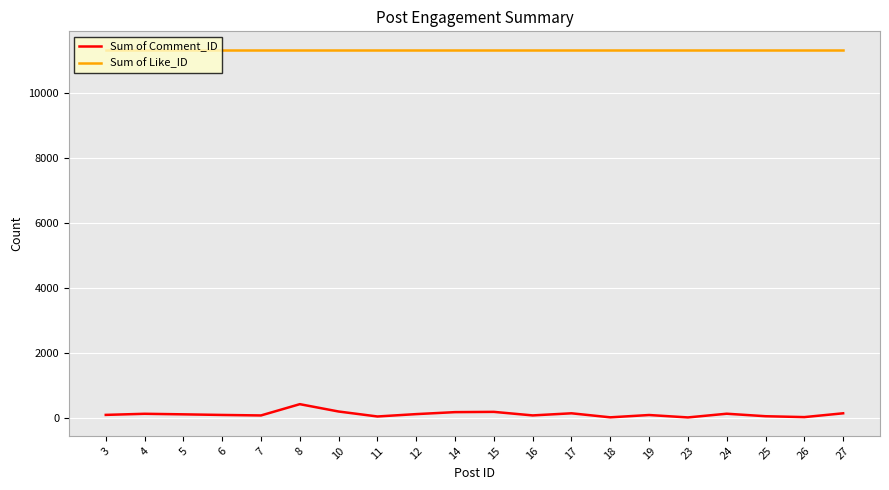

True or false: Sum of Comment_ID has more than 2 interior local peaks.

True